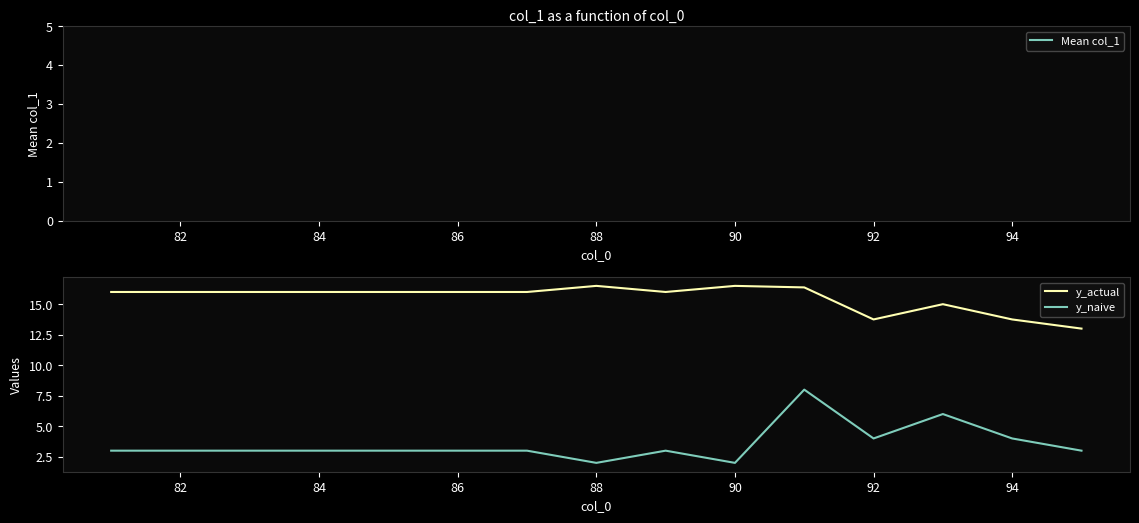

True or false: y_actual and y_naive cross at least once.

False